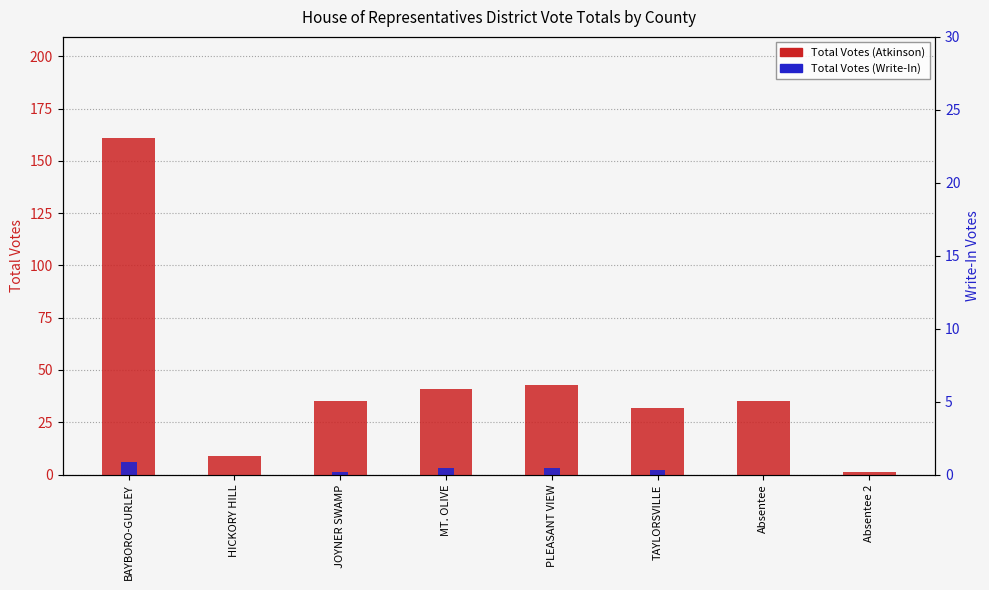

What is the label of the 3rd bar from the left?

JOYNER SWAMP